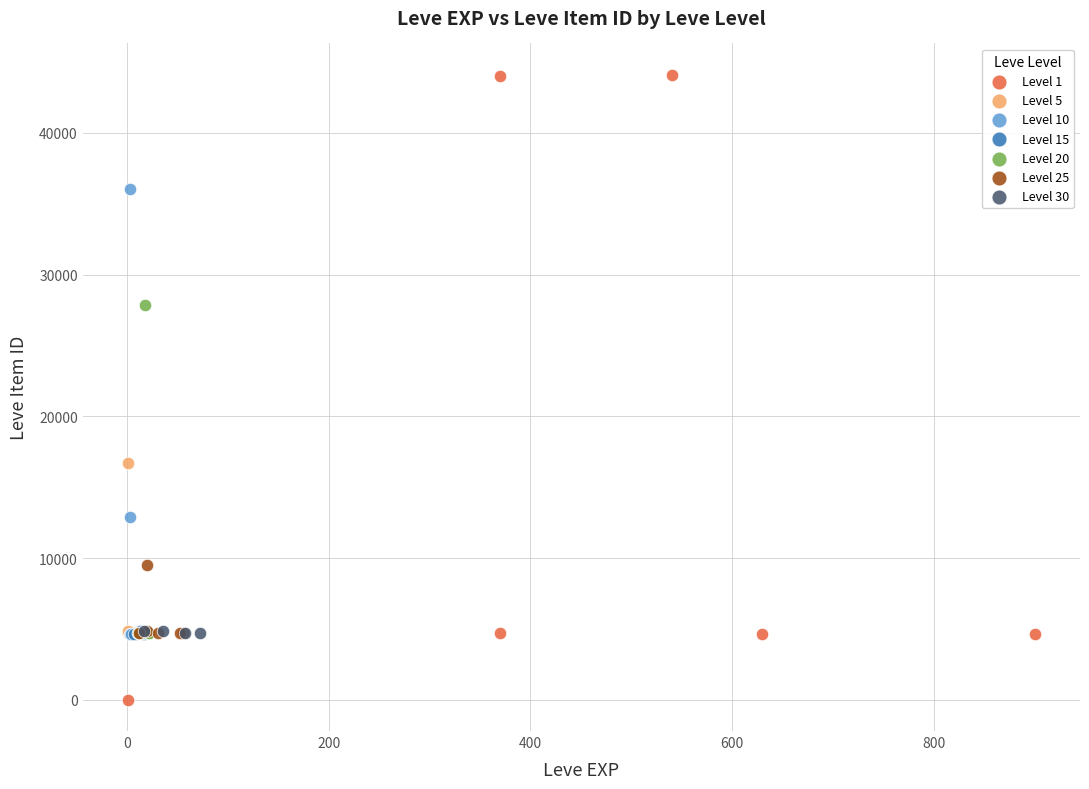

What are all the series names shown in the legend?

Level 1, Level 5, Level 10, Level 15, Level 20, Level 25, Level 30